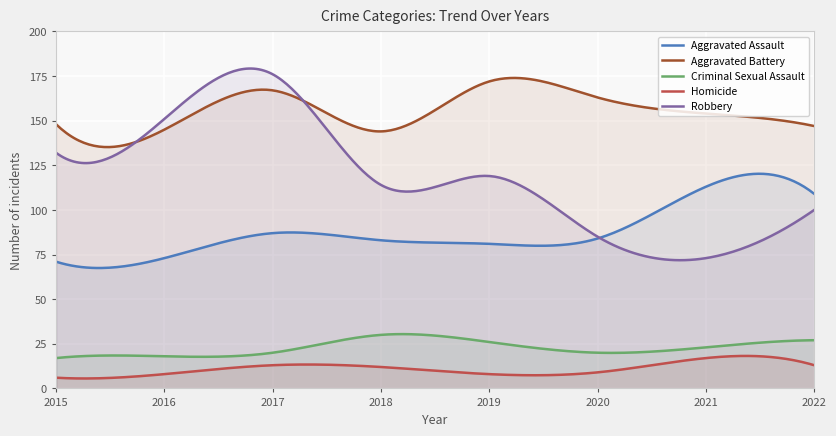

What are all the series names shown in the legend?

Aggravated Assault, Aggravated Battery, Criminal Sexual Assault, Homicide, Robbery